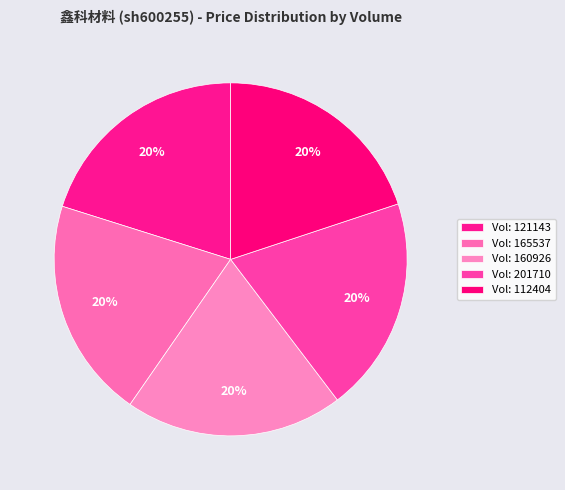

How many segments does this pie chart have?

5